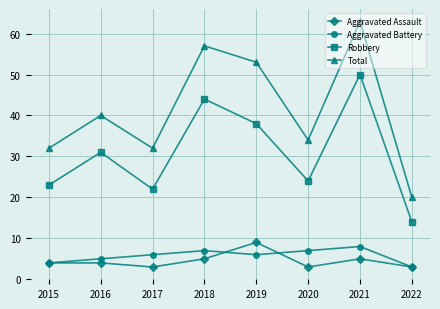

What value does the Aggravated Assault series have at 2017?

3